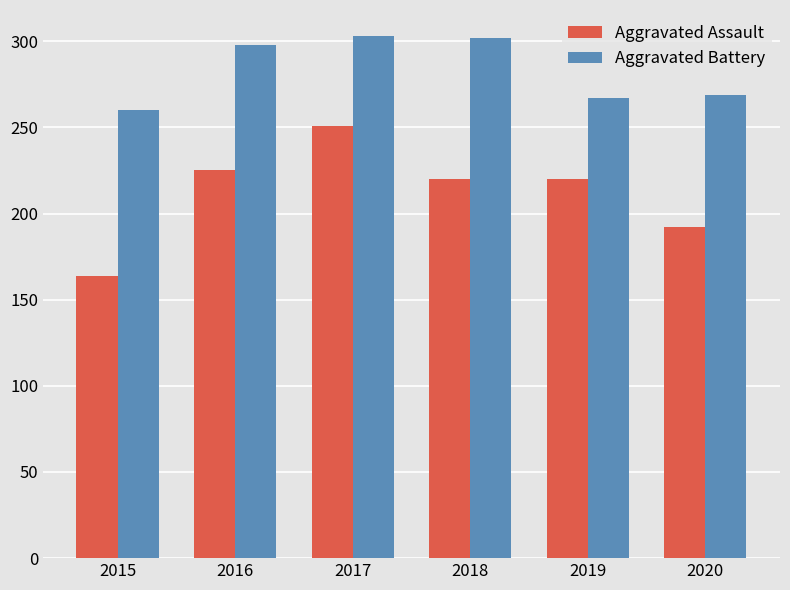

What is the difference between the Aggravated Assault values at 2018 and 2016?

5